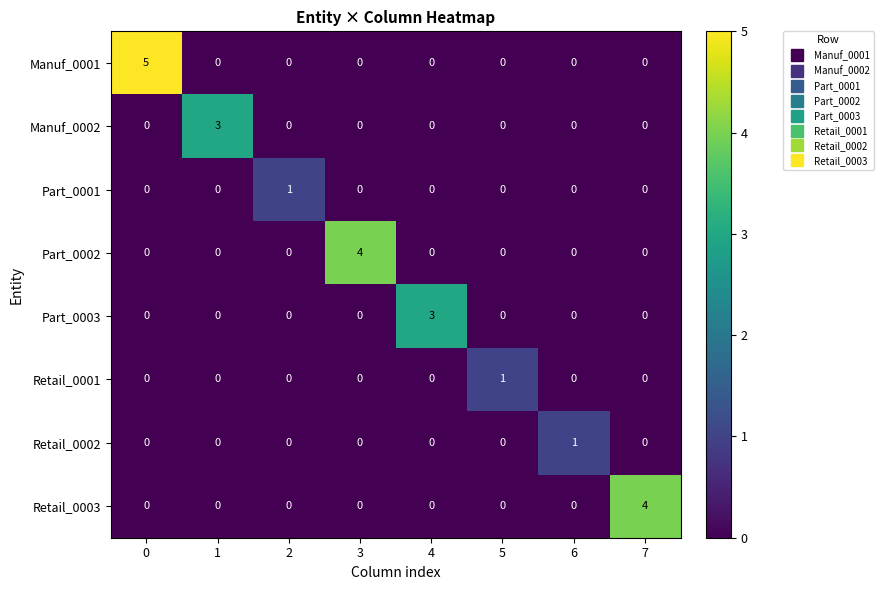

Which series has the largest total across all categories?

Manuf_0001